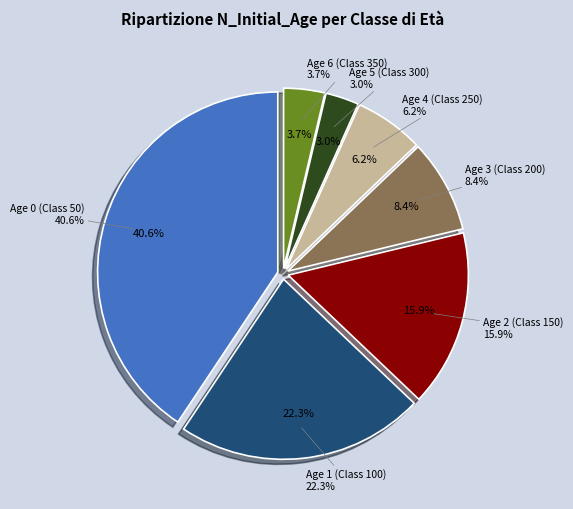

How many slices are in this pie chart?

7